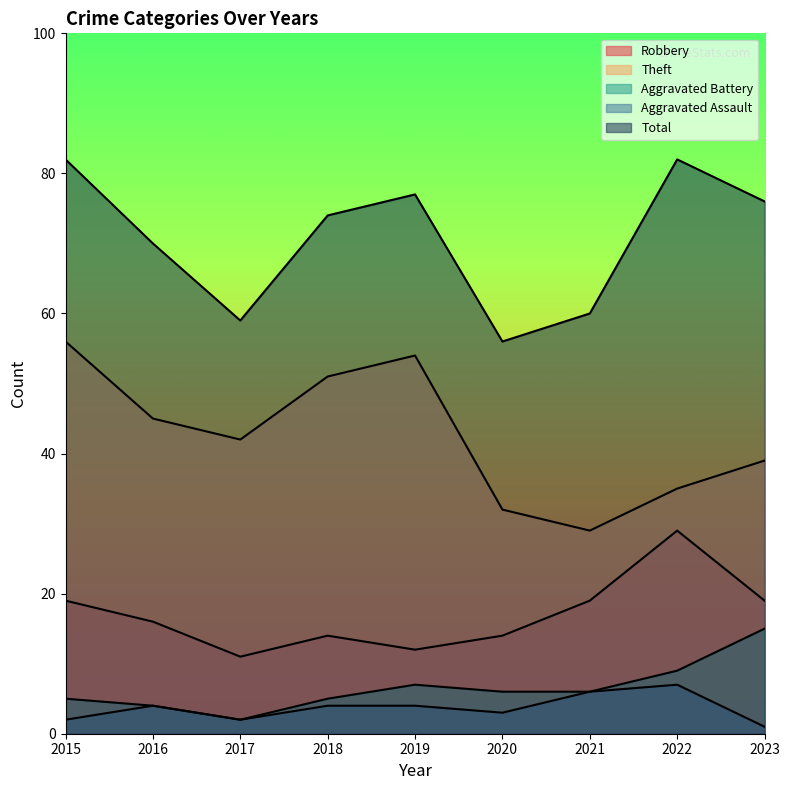

How many categories are shown in the chart?

9